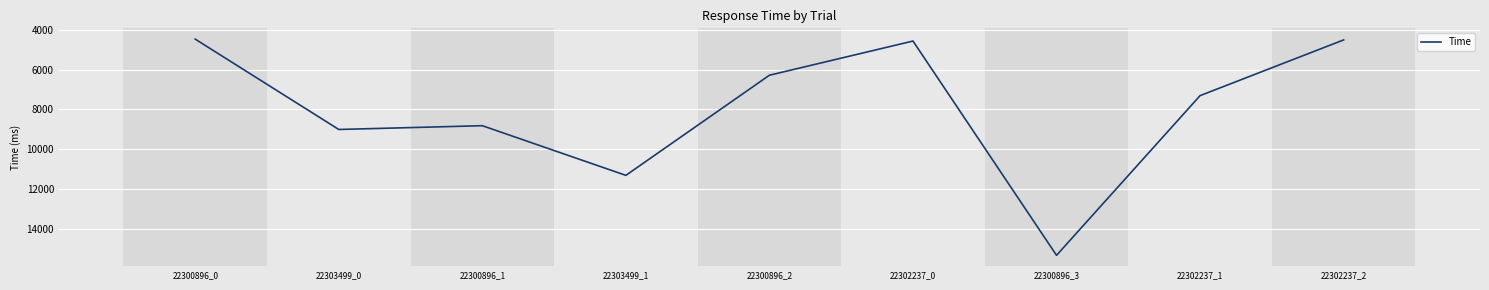

How many interior local peaks (higher than both neighbors) does the data have?

3